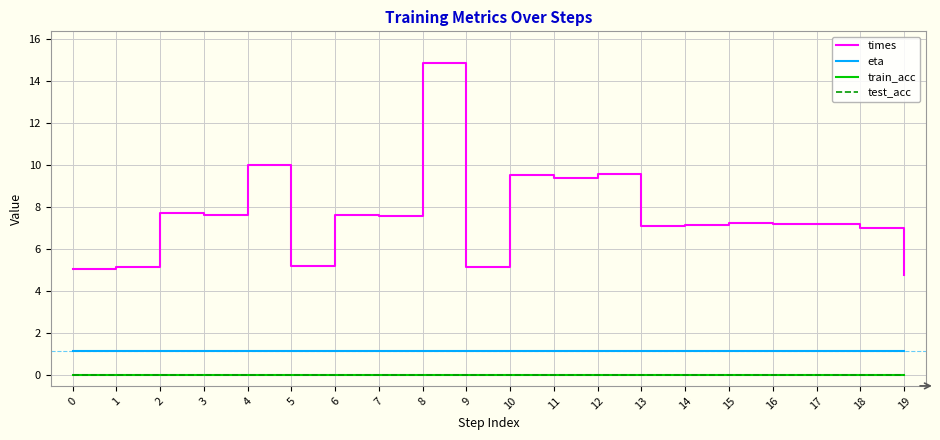

Does the chart have visible grid lines?

Yes